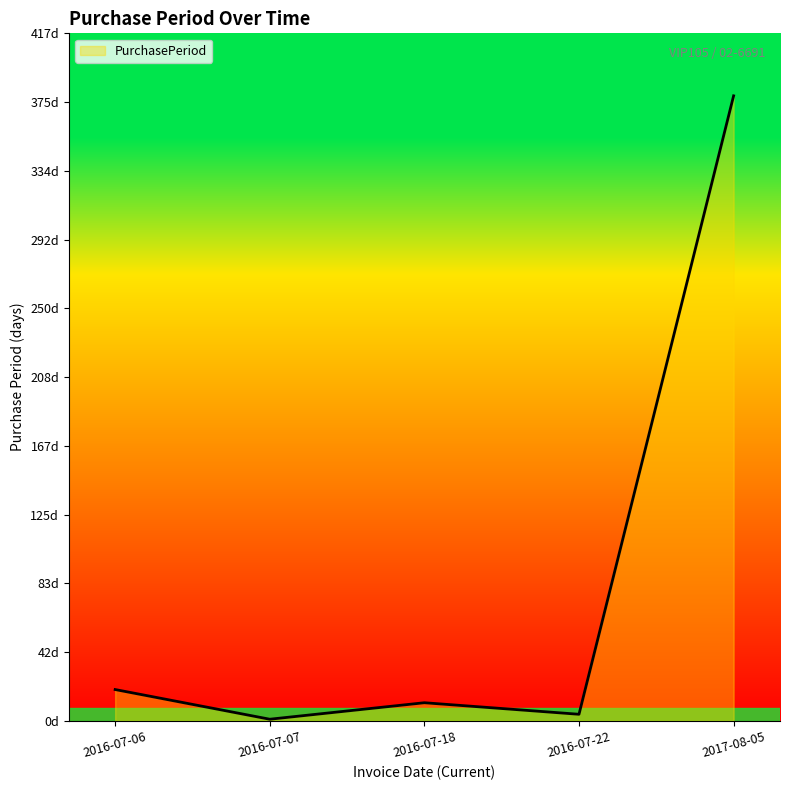

What is the difference between the maximum and second lowest values?

375